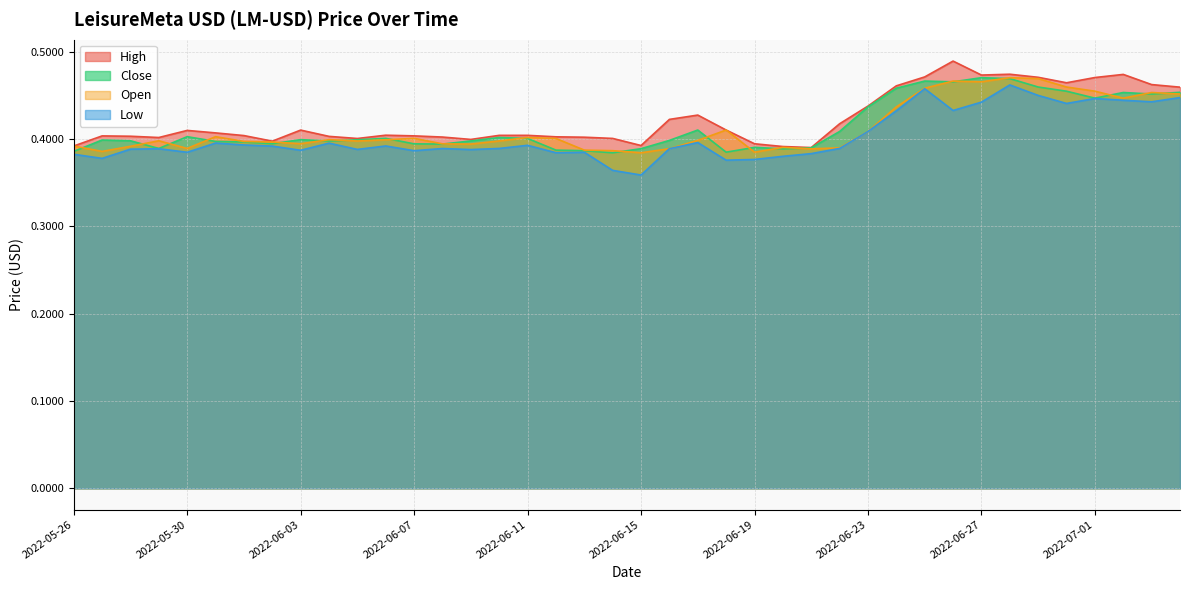

What is the difference between the second highest and second lowest values in the Open series?

0.1